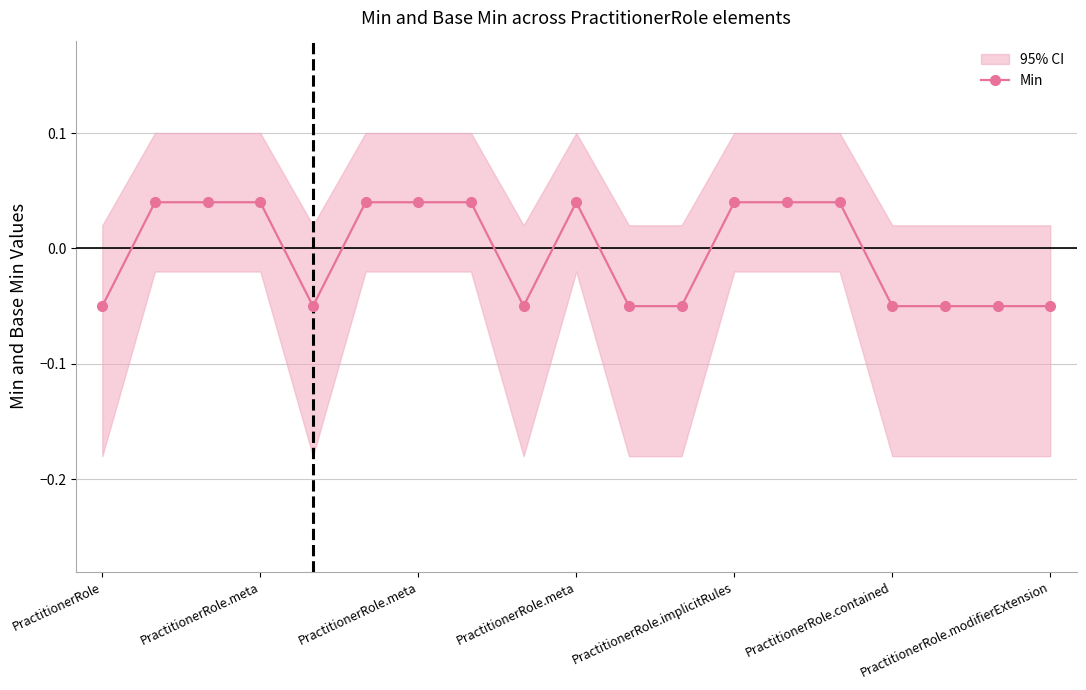

Is this an area chart (filled region under the line)?

No